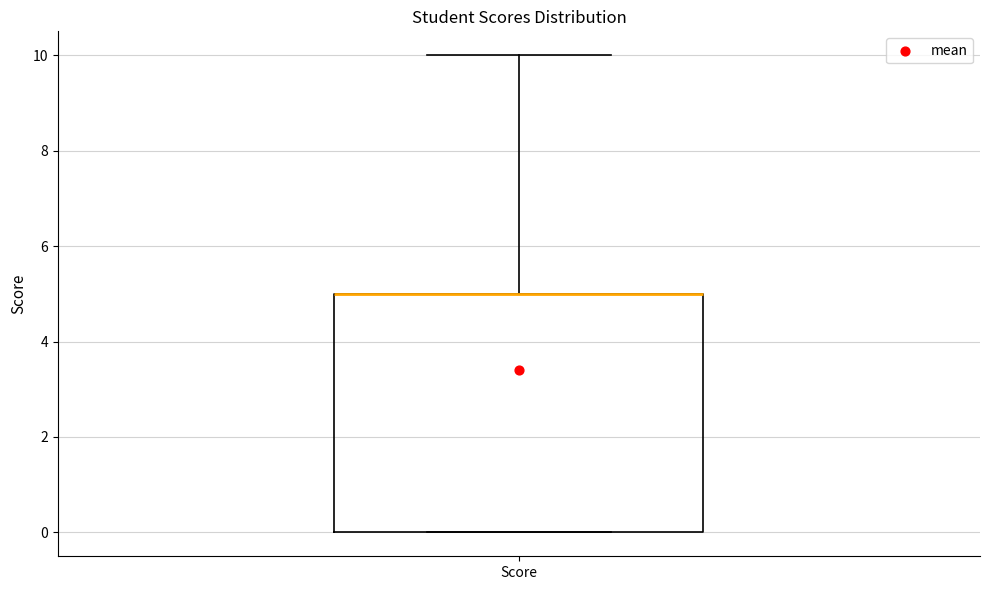

Transcribe this box plot: give where the median line is, the range the box spans, and where the two whiskers end, as read against the y-axis. The values are not printed on the chart, so give them approximately, as read against the axis.

median 5 (drawn on the box's upper edge), box 0 to 5, whiskers 0 to 10